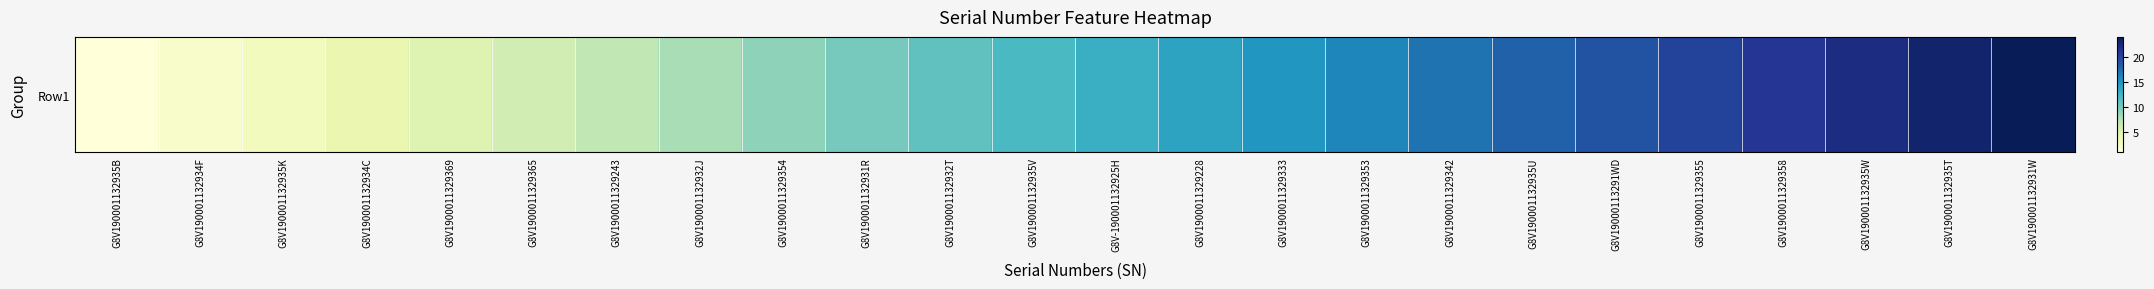

At which label does the data first exceed 13?

G8V1900011329228